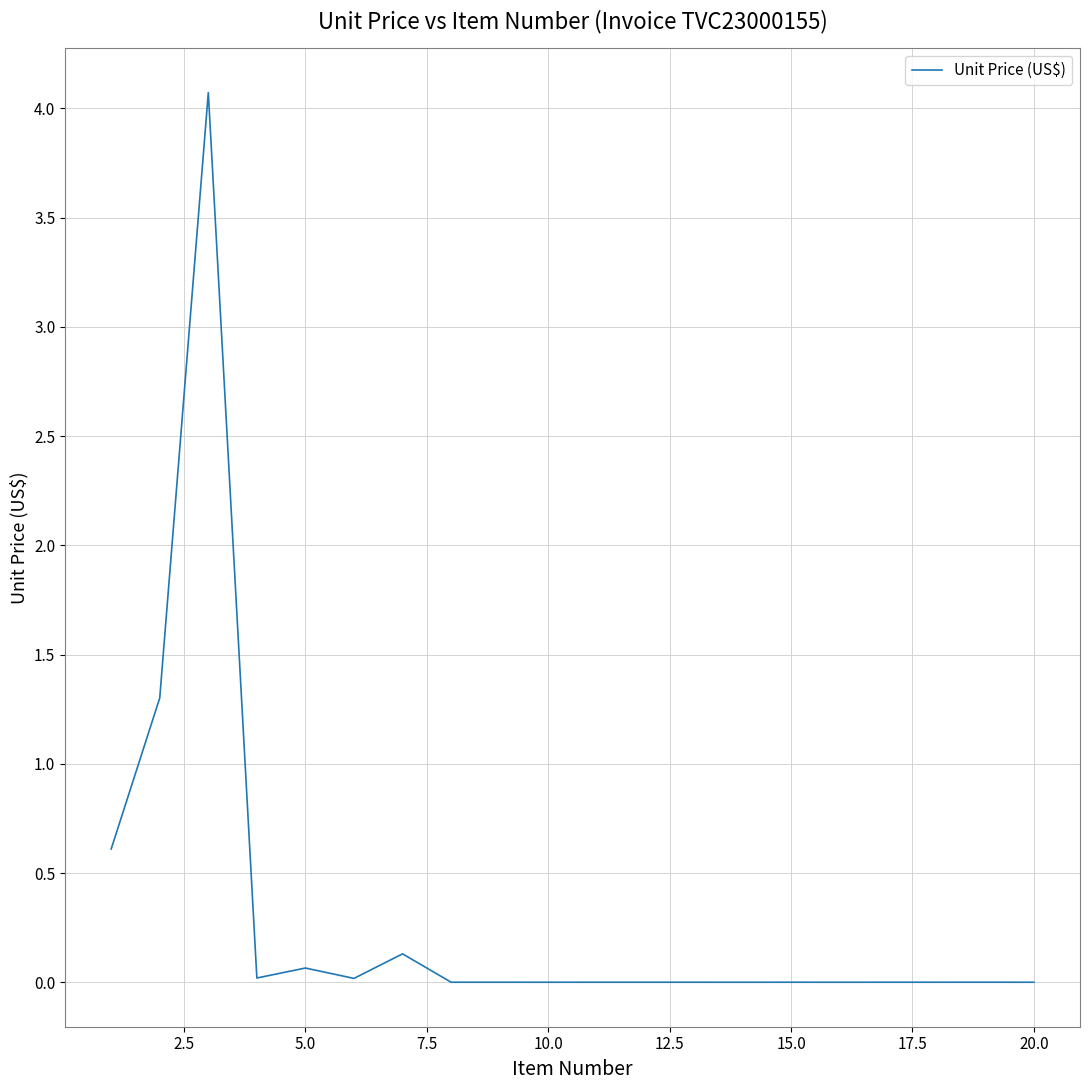

True or false: there are more than 0 points higher than both neighbors.

True